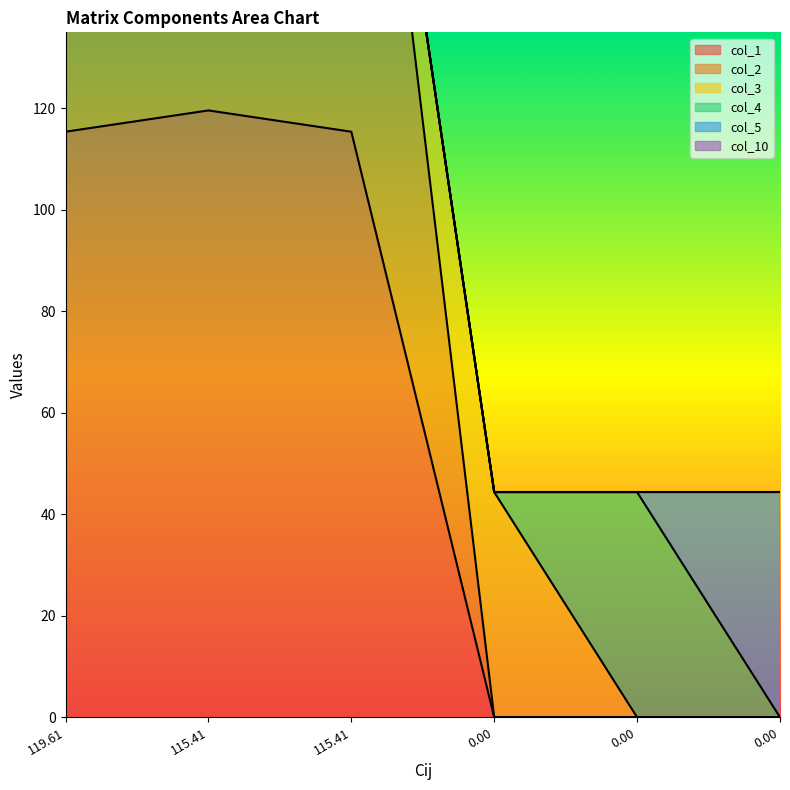

How many lines are shown in the chart?

6